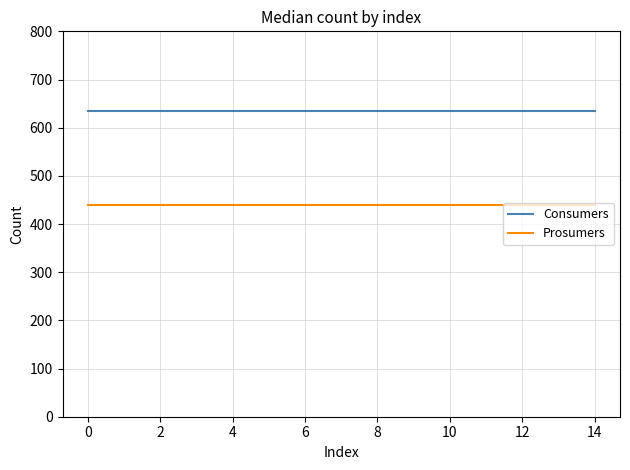

Which series has the largest total across all categories?

Consumers